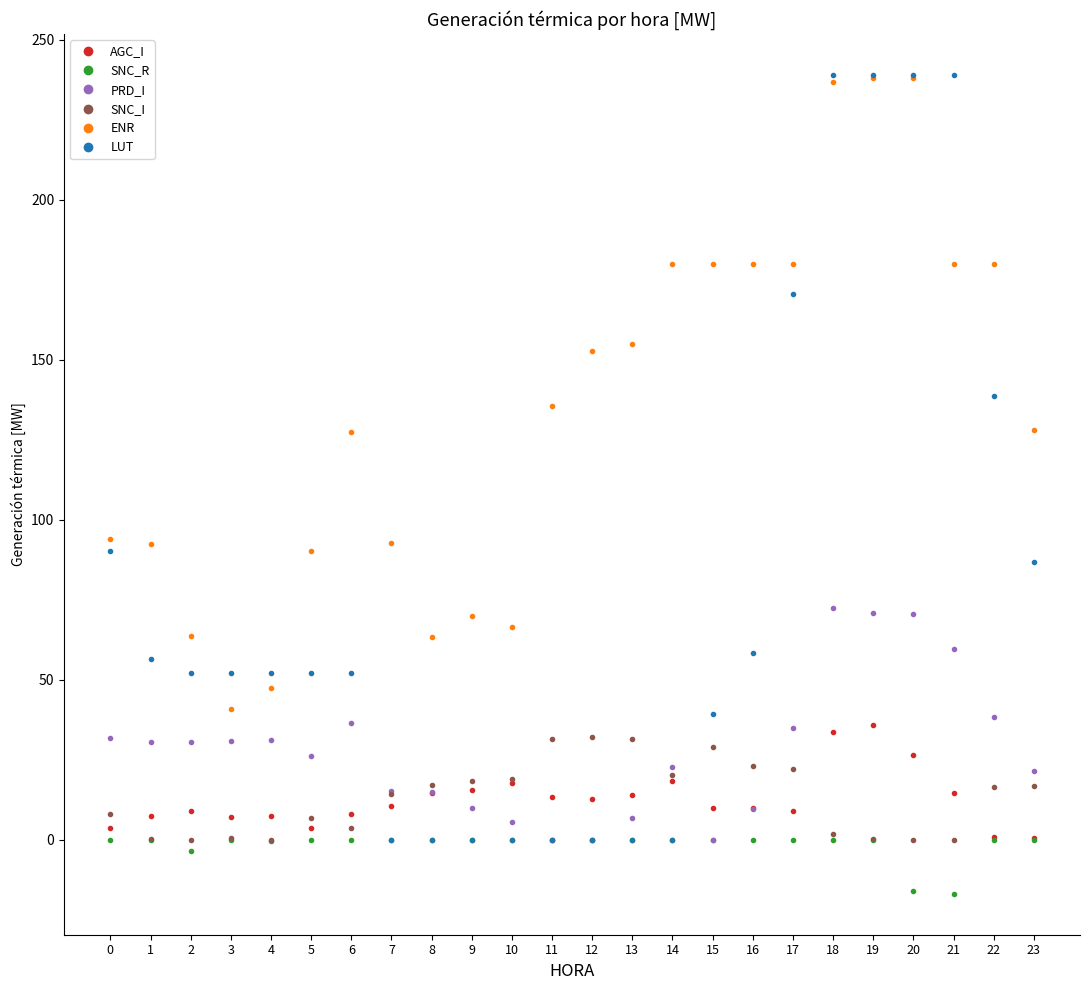

True or false: SNC_I and LUT cross at least once.

True